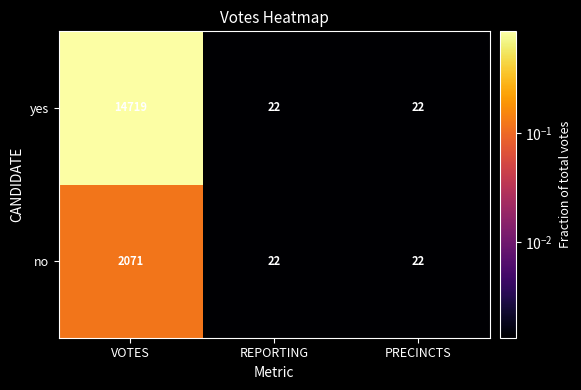

Rank the series at VOTES from lowest to highest value.

no, yes